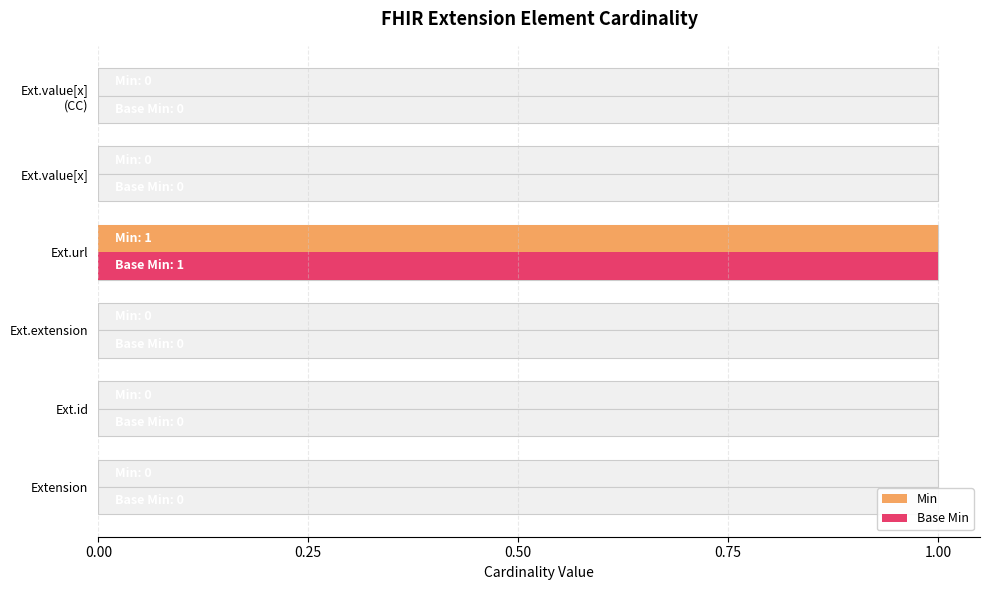

Rank the series at Extension from lowest to highest value.

Min, Base Min